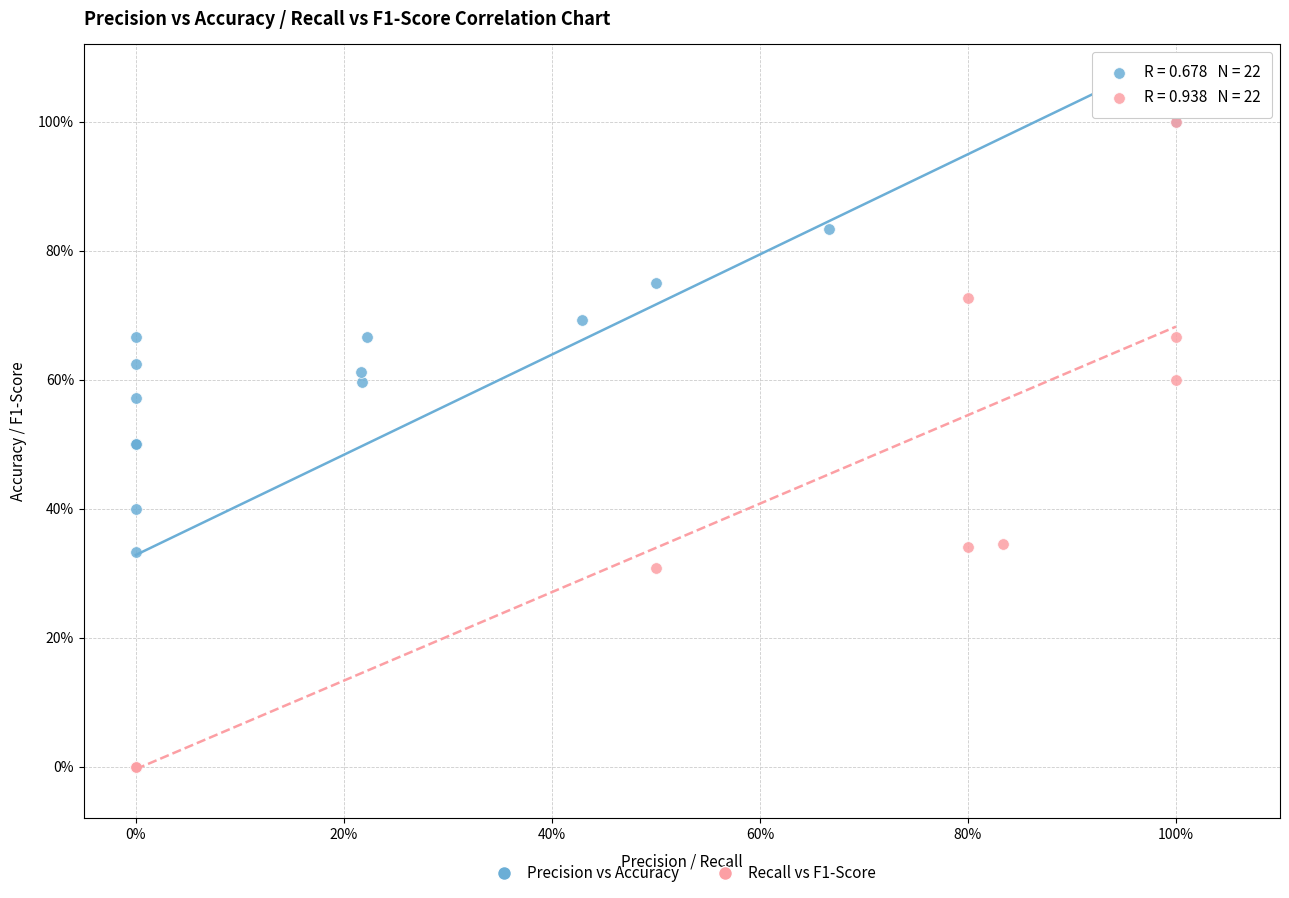

What are all the series names shown in the legend?

Precision vs Accuracy, Recall vs F1-Score